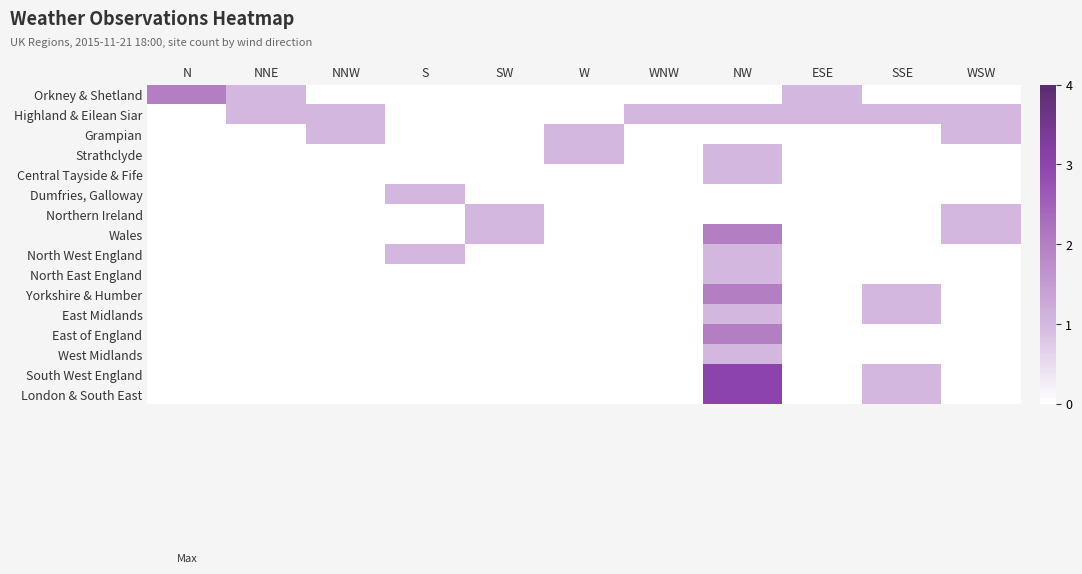

Reading left to right, what are all the values shown in this chart?

Orkney & Shetland: N=2	NNE=1	NNW=0	S=0	SW=0	W=0	WNW=0	NW=0	ESE=1	SSE=0	WSW=0
Highland & Eilean Siar: N=0	NNE=1	NNW=1	S=0	SW=0	W=0	WNW=1	NW=1	ESE=1	SSE=1	WSW=1
Grampian: N=0	NNE=0	NNW=1	S=0	SW=0	W=1	WNW=0	NW=0	ESE=0	SSE=0	WSW=1
Strathclyde: N=0	NNE=0	NNW=0	S=0	SW=0	W=1	WNW=0	NW=1	ESE=0	SSE=0	WSW=0
Central Tayside & Fife: N=0	NNE=0	NNW=0	S=0	SW=0	W=0	WNW=0	NW=1	ESE=0	SSE=0	WSW=0
Dumfries, Galloway: N=0	NNE=0	NNW=0	S=1	SW=0	W=0	WNW=0	NW=0	ESE=0	SSE=0	WSW=0
Northern Ireland: N=0	NNE=0	NNW=0	S=0	SW=1	W=0	WNW=0	NW=0	ESE=0	SSE=0	WSW=1
Wales: N=0	NNE=0	NNW=0	S=0	SW=1	W=0	WNW=0	NW=2	ESE=0	SSE=0	WSW=1
North West England: N=0	NNE=0	NNW=0	S=1	SW=0	W=0	WNW=0	NW=1	ESE=0	SSE=0	WSW=0
North East England: N=0	NNE=0	NNW=0	S=0	SW=0	W=0	WNW=0	NW=1	ESE=0	SSE=0	WSW=0
Yorkshire & Humber: N=0	NNE=0	NNW=0	S=0	SW=0	W=0	WNW=0	NW=2	ESE=0	SSE=1	WSW=0
East Midlands: N=0	NNE=0	NNW=0	S=0	SW=0	W=0	WNW=0	NW=1	ESE=0	SSE=1	WSW=0
East of England: N=0	NNE=0	NNW=0	S=0	SW=0	W=0	WNW=0	NW=2	ESE=0	SSE=0	WSW=0
West Midlands: N=0	NNE=0	NNW=0	S=0	SW=0	W=0	WNW=0	NW=1	ESE=0	SSE=0	WSW=0
South West England: N=0	NNE=0	NNW=0	S=0	SW=0	W=0	WNW=0	NW=3	ESE=0	SSE=1	WSW=0
London & South East: N=0	NNE=0	NNW=0	S=0	SW=0	W=0	WNW=0	NW=3	ESE=0	SSE=1	WSW=0